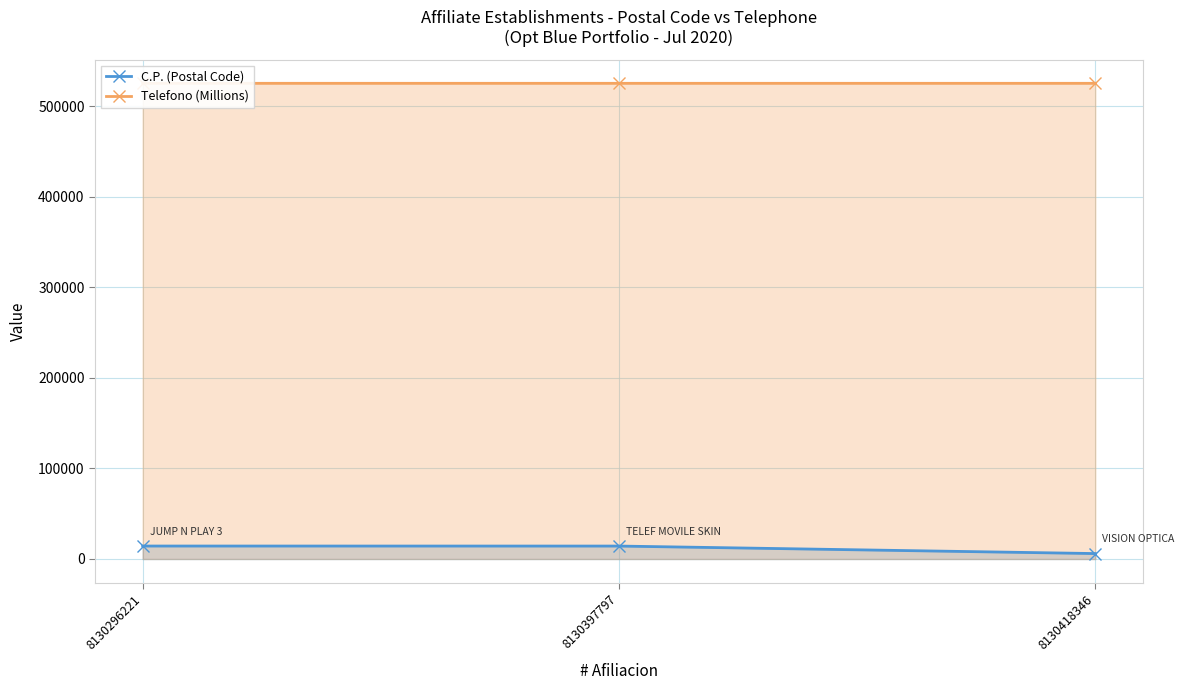

Rank the series by their average value, from highest to lowest.

Telefono (Millions), C.P. (Postal Code)